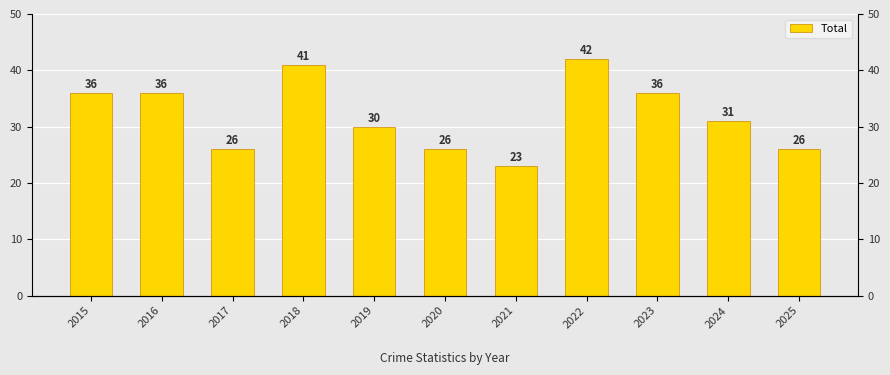

Does the chart contain stacked bars?

No